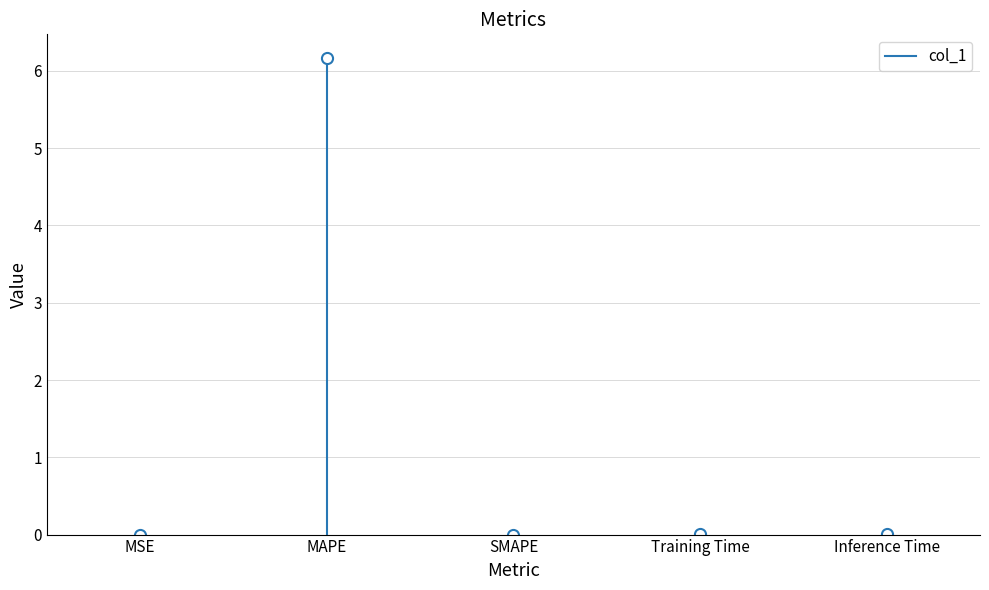

At which label is the value closest to 0?

MSE